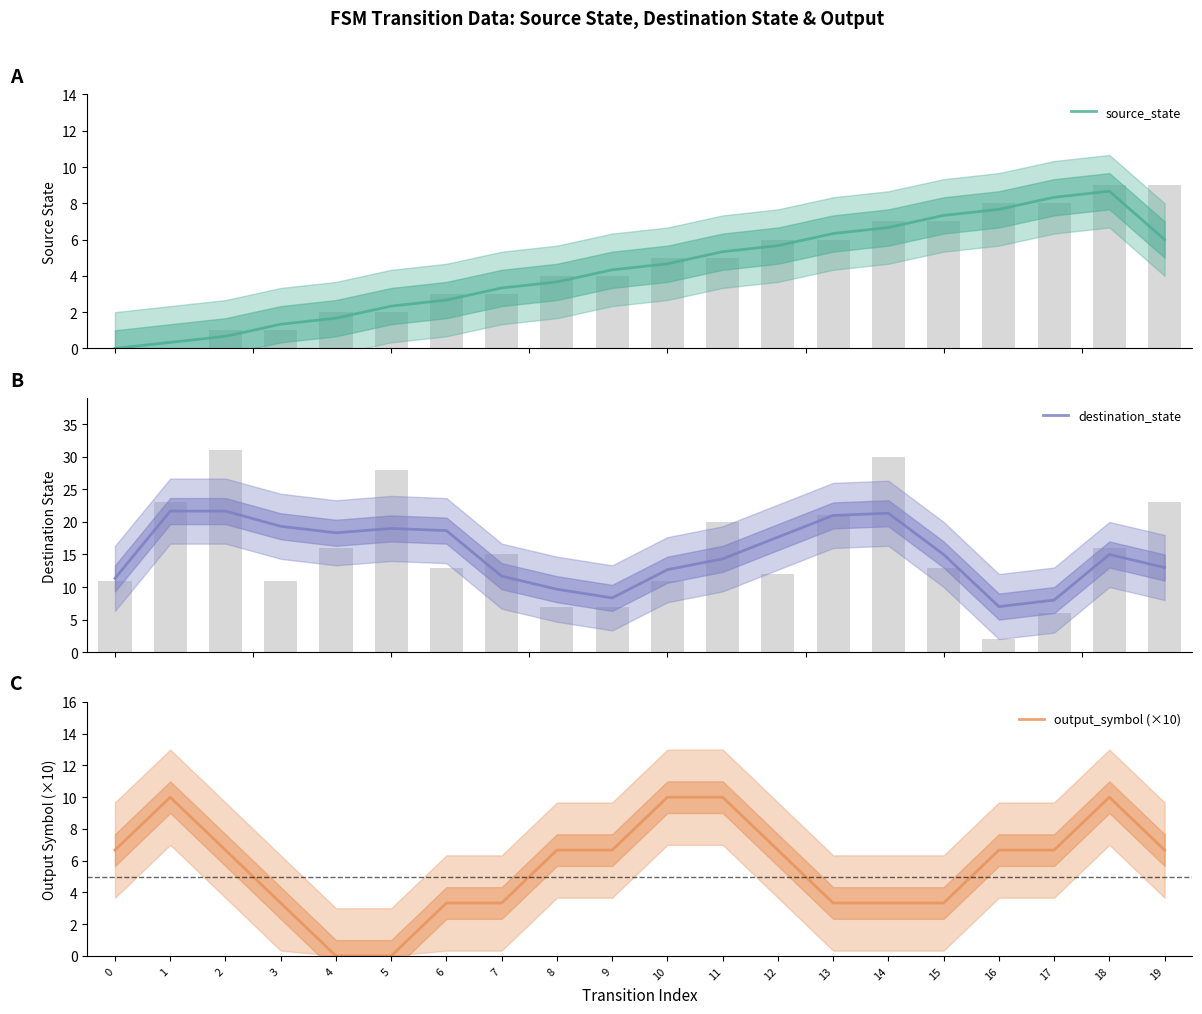

Are the bars horizontal?

No